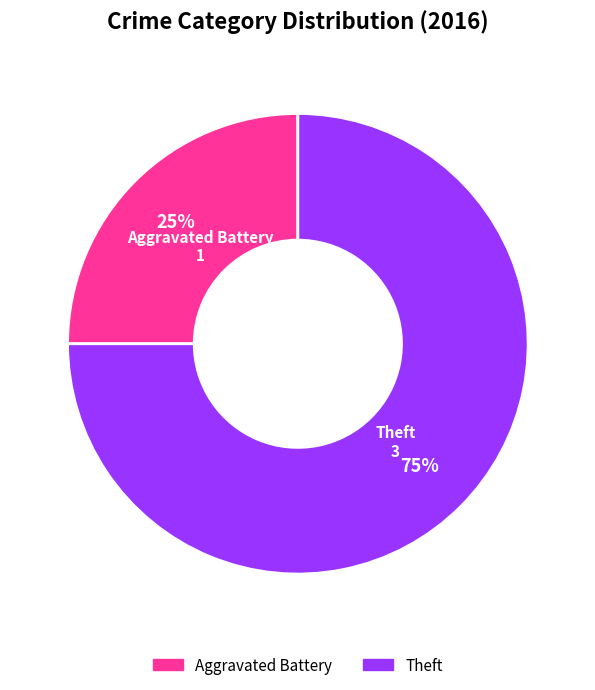

To the nearest percent, what is the average slice percentage?

50%